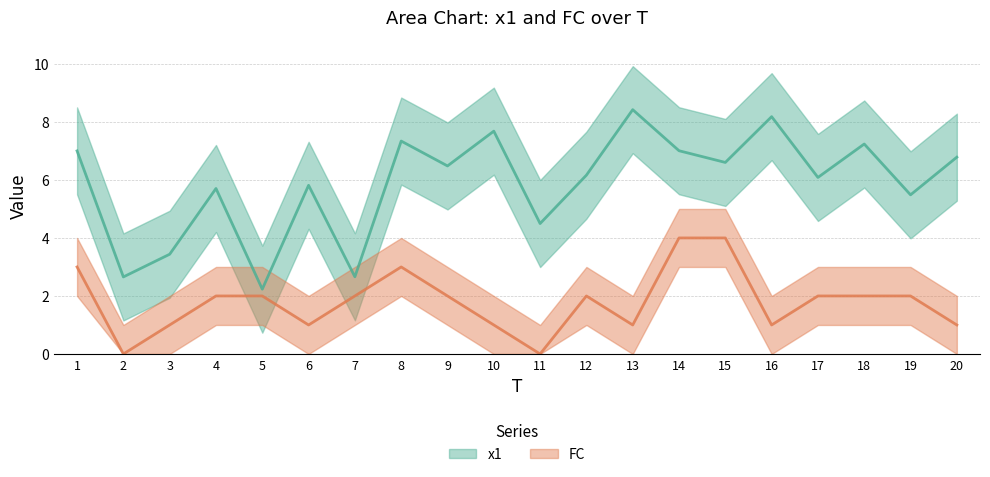

How many lines are shown in the chart?

2